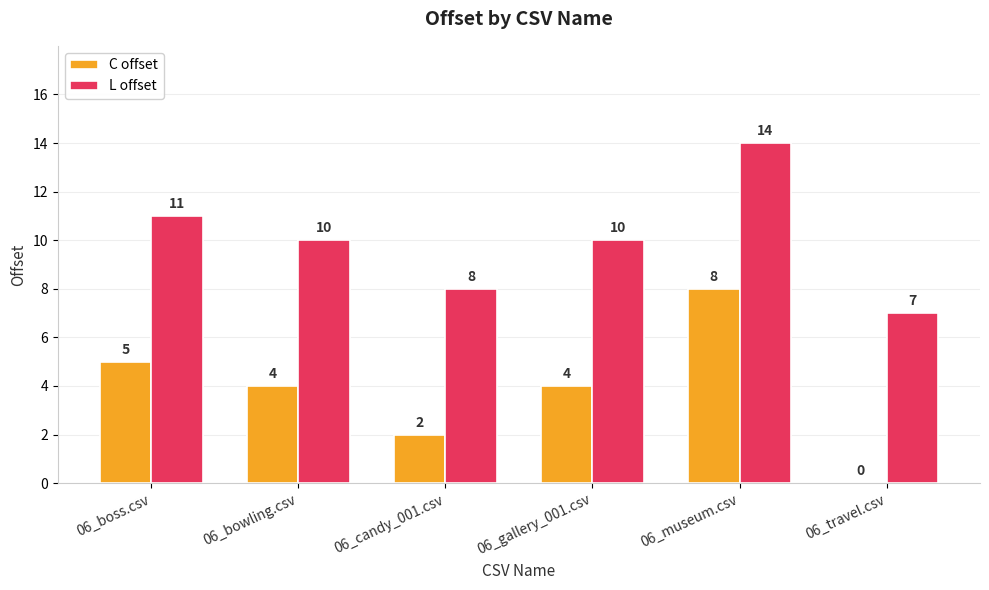

The C offset series shows 5 at 06_museum.csv. True or false?

False